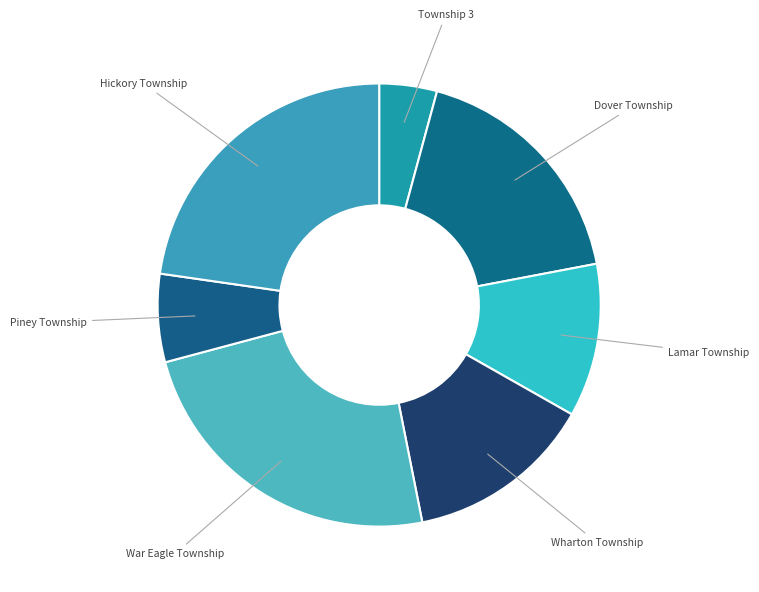

Which slice is the smallest?

Township 3